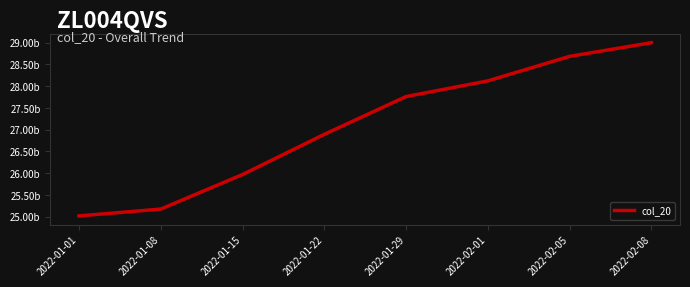

At which category does the chart reach its minimum across all series?

2022-01-01